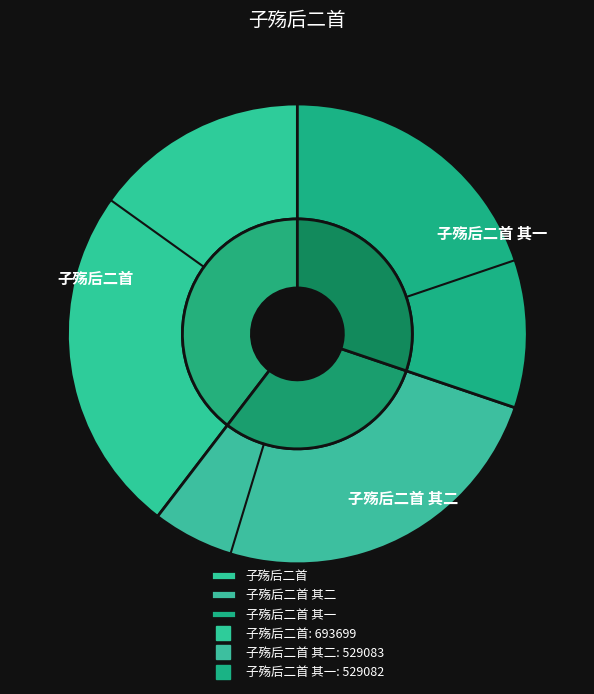

Is 子殇后二首 the majority of the pie?

No